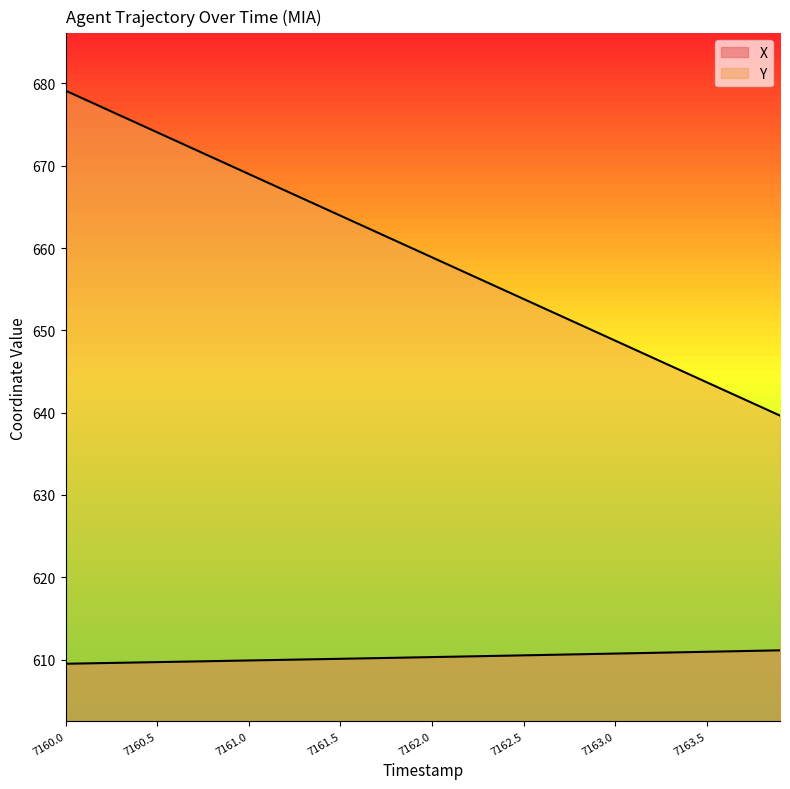

What is the label of the 39th point from the left?

7163.8